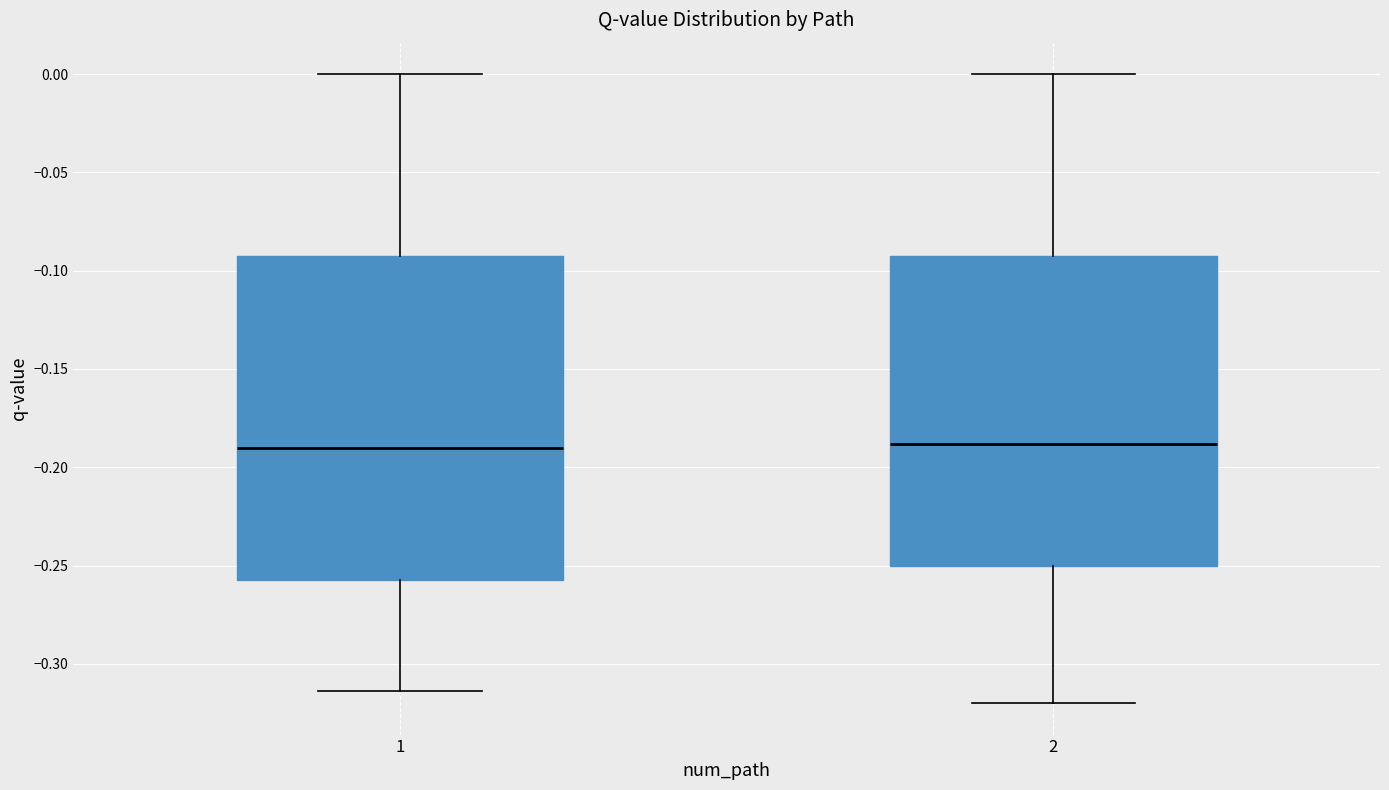

Where does the median line of the box at x = 1 sit on the y-axis? The values are not printed on the chart, so give them approximately, as read against the axis.

-0.190